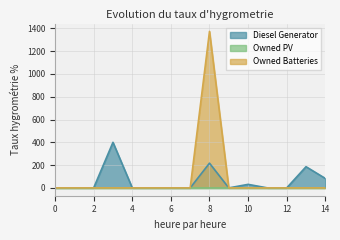

Where is the first local minimum for Diesel Generator?

9